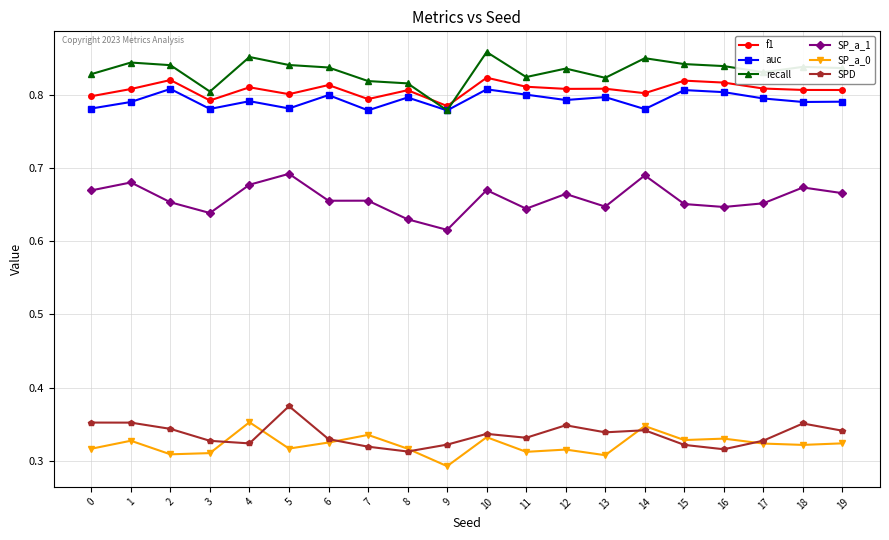

What is the spread (max minus min) of values at 11?

0.5